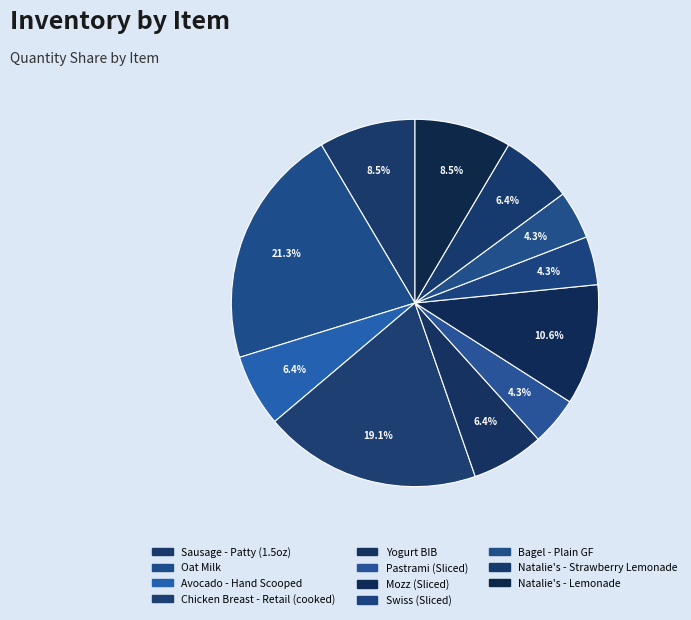

Rank the categories by value from lowest to highest.

Pastrami (Sliced), Swiss (Sliced), Bagel - Plain GF, Avocado - Hand Scooped, Yogurt BIB, Natalie's - Strawberry Lemonade, Sausage - Patty (1.5oz), Natalie's - Lemonade, Mozz (Sliced), Chicken Breast - Retail (cooked), Oat Milk